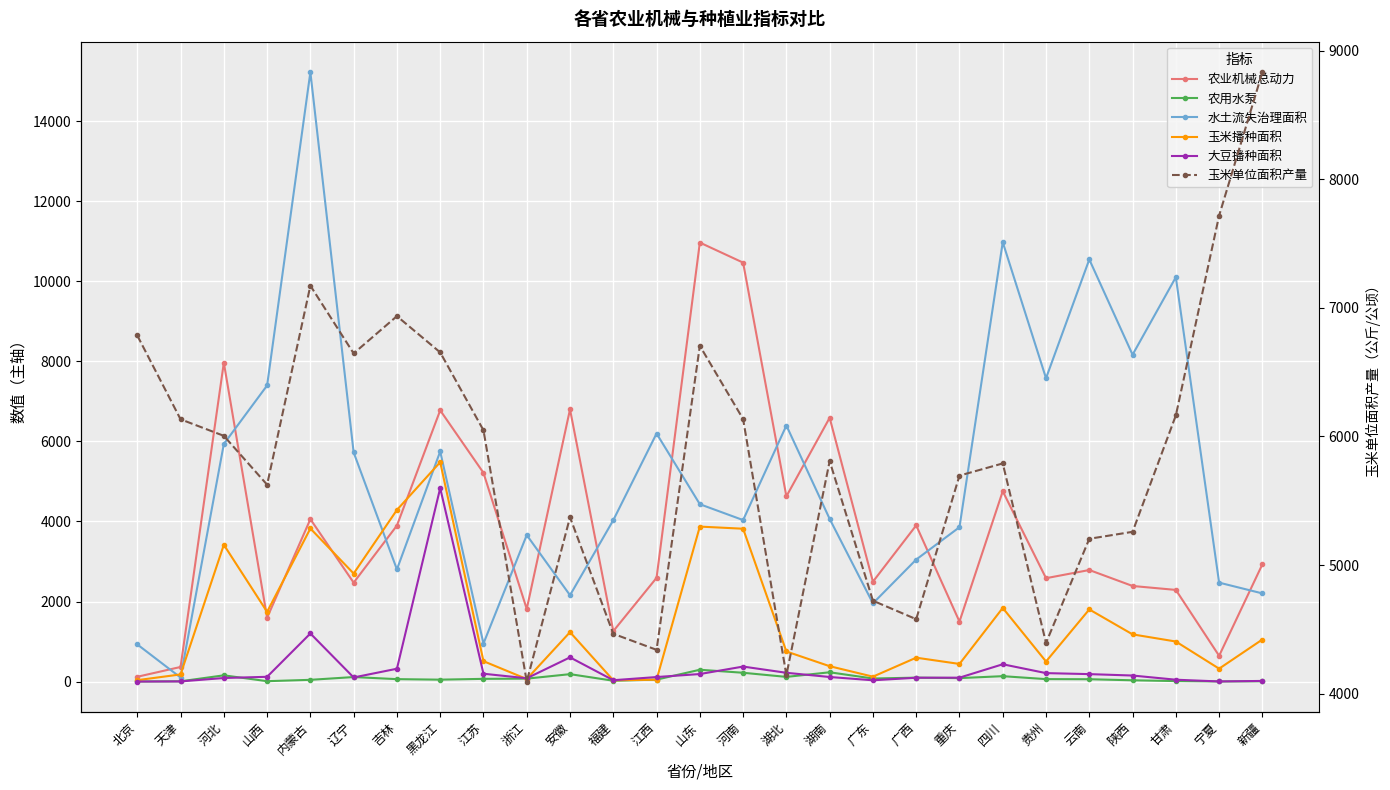

At which label does 农业机械总动力 first exceed 2786?

河北